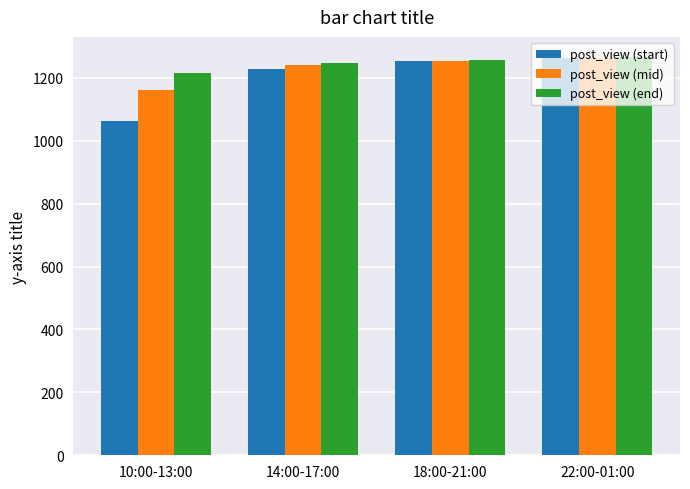

How many bars are there in each group?

3